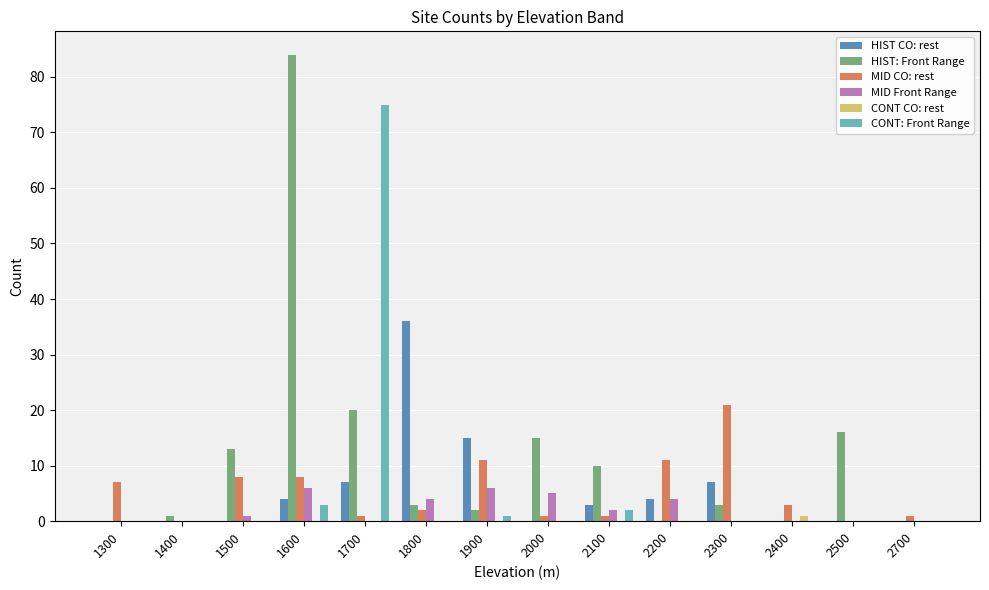

The HIST CO: rest series shows 4 at 2200. True or false?

True